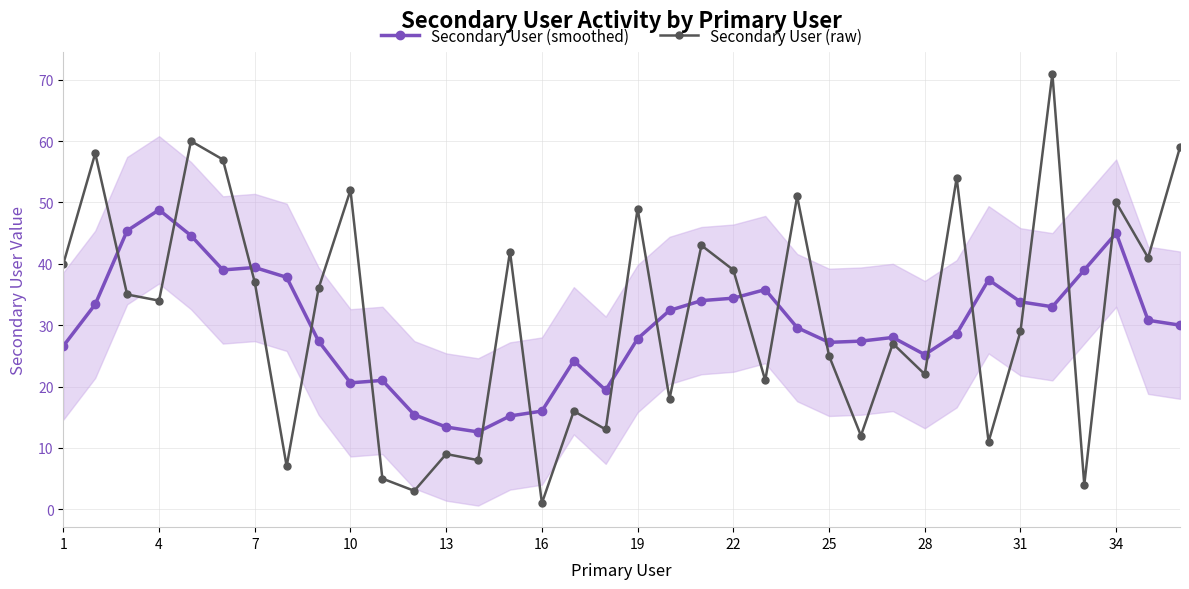

Which series ends up on top after the final intersection of Secondary User (raw) and Secondary User (smoothed)?

Secondary User (raw)